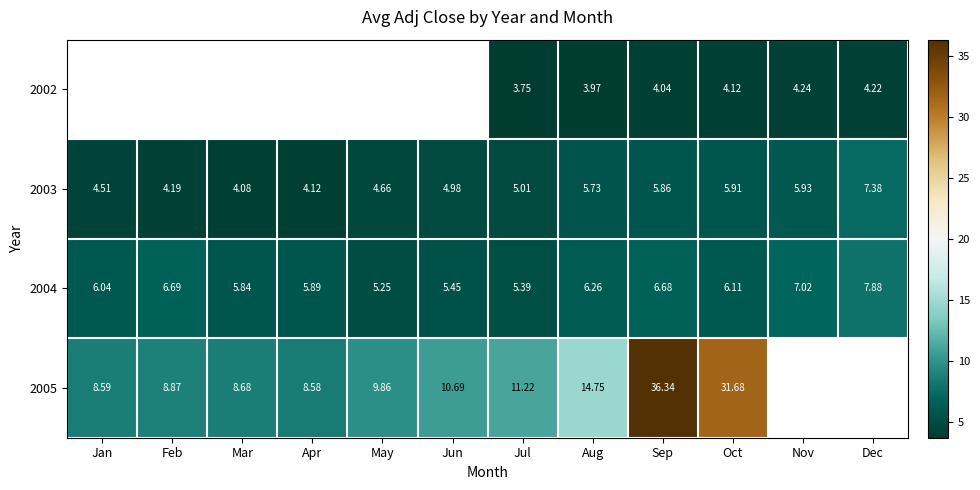

What is the sum of the 2005 values at Feb and May?

18.7